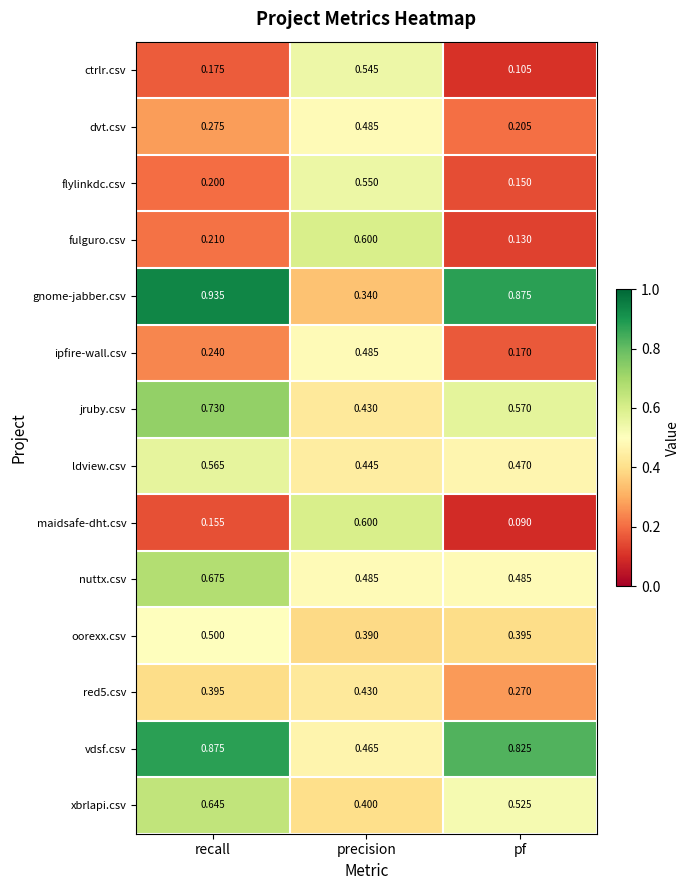

List the labels in order of jruby.csv value, largest first.

recall, pf, precision